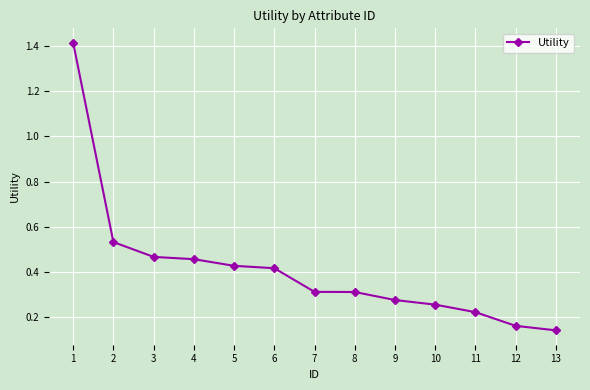

What is the change in value from 5 to 9?

-0.2